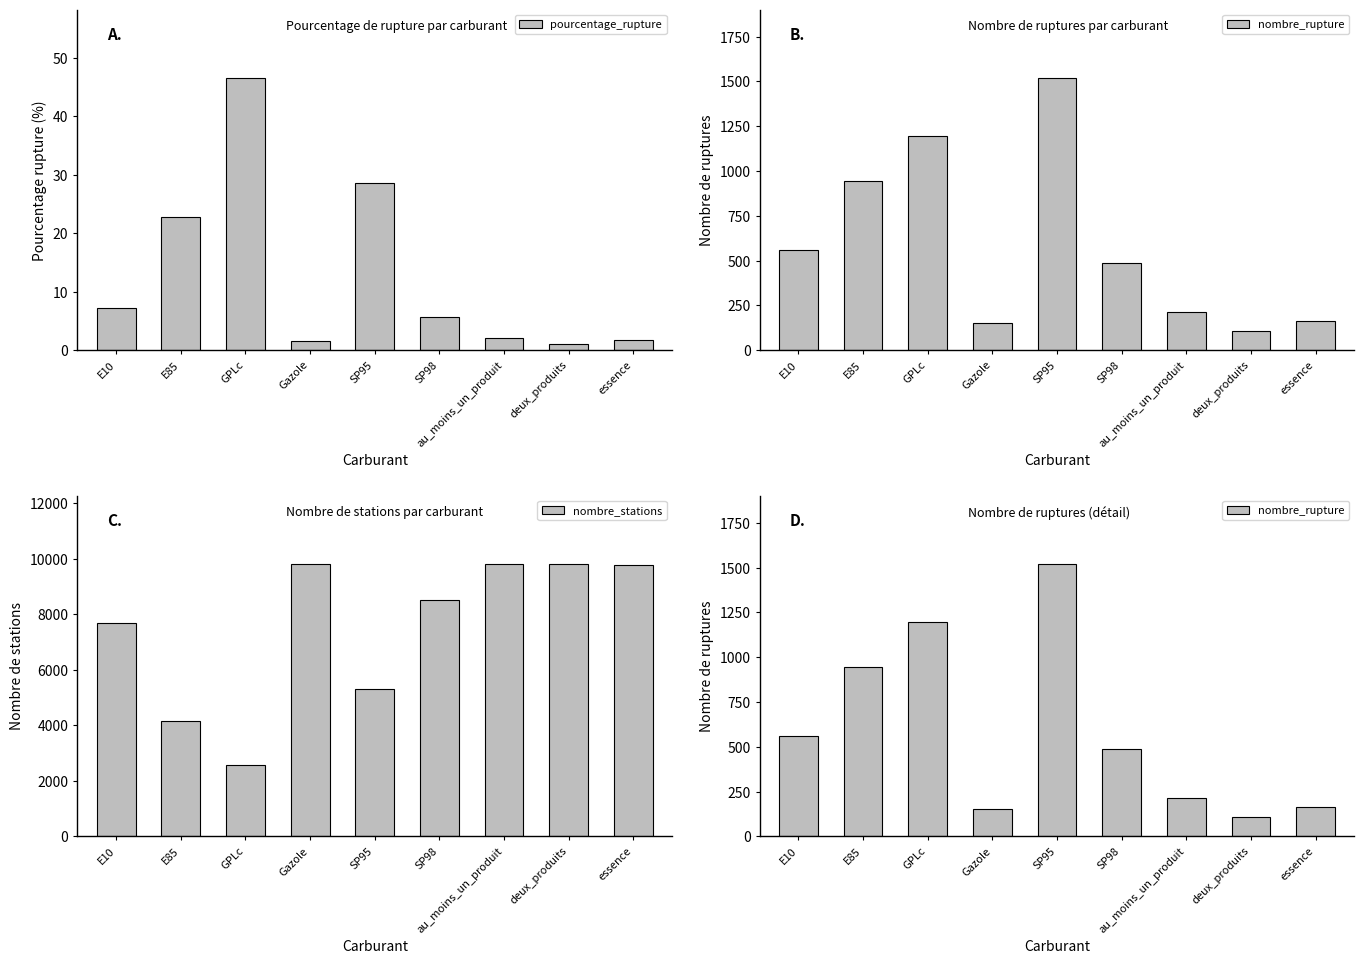

Does the chart contain any negative values?

No